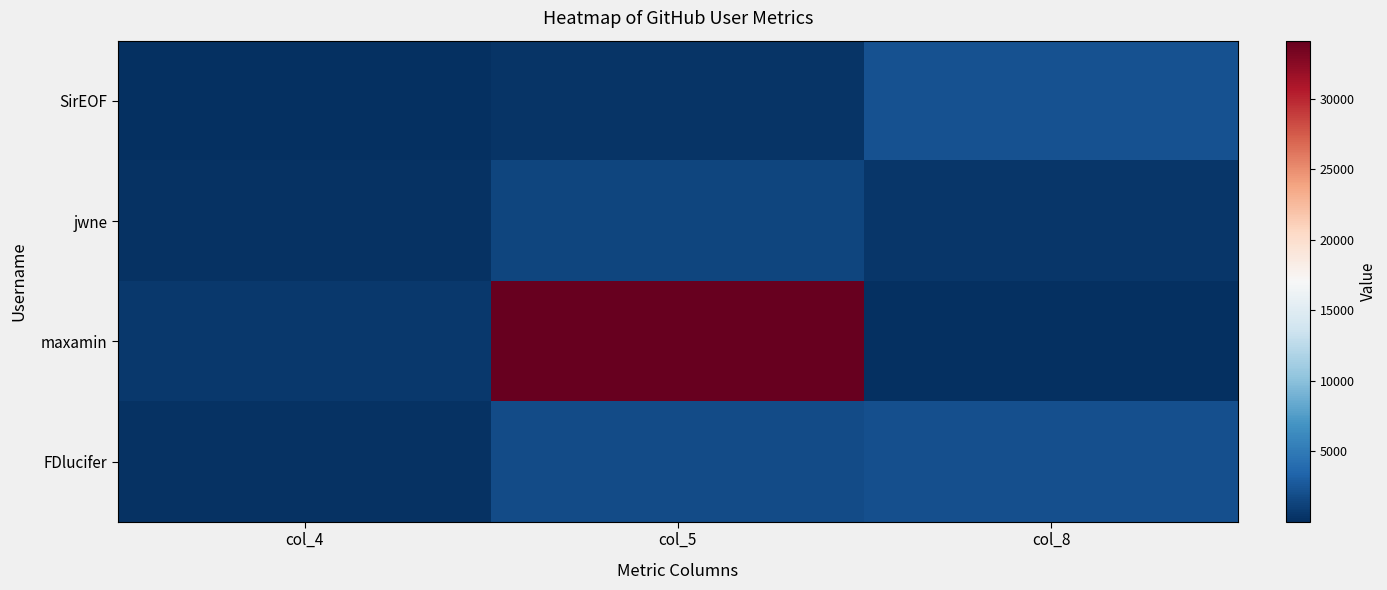

Rank the series by their maximum value, from highest to lowest.

maxamin, SirEOF, FDlucifer, jwne